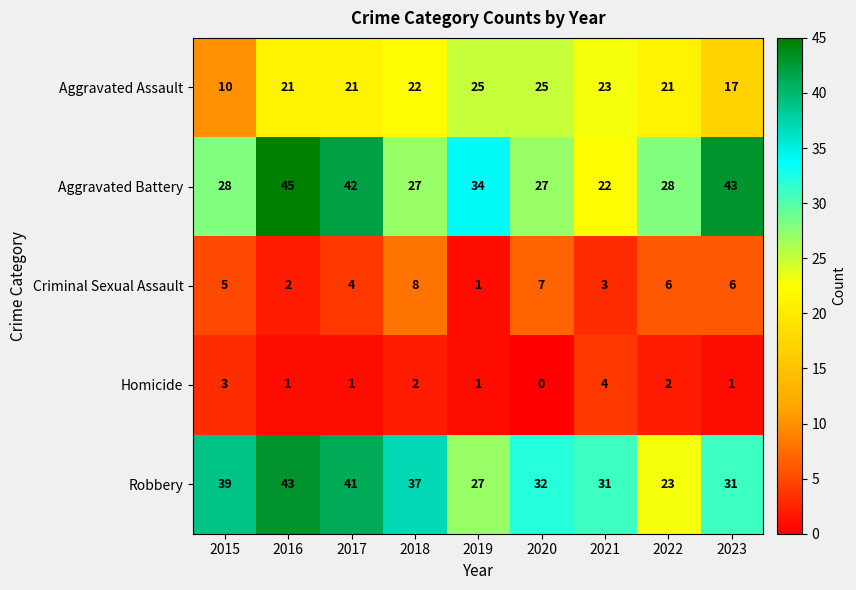

What is the difference between the maximum and minimum values in the Homicide series?

4